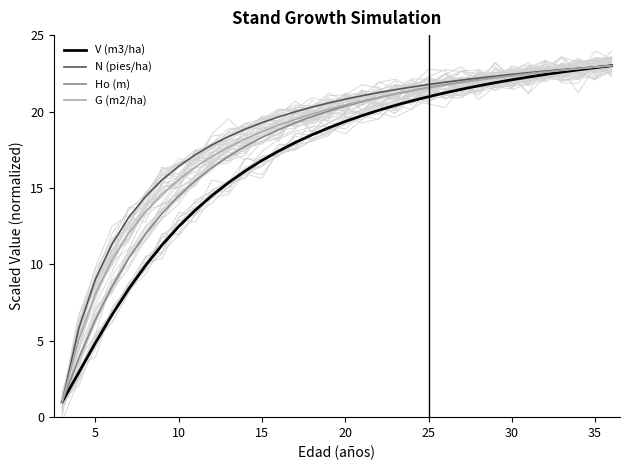

Which series has the largest range (max minus min)?

V (m3/ha)